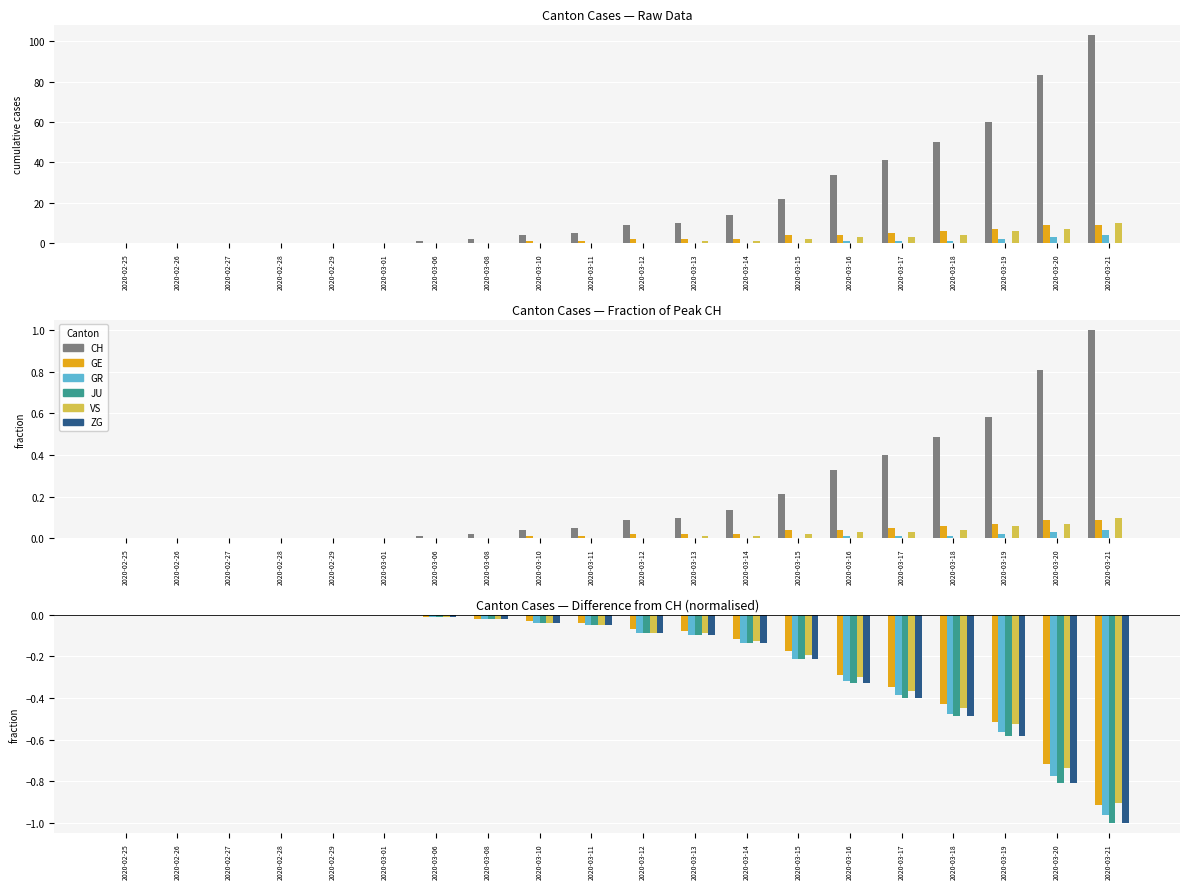

How many values in the ZG series are below 0?

14